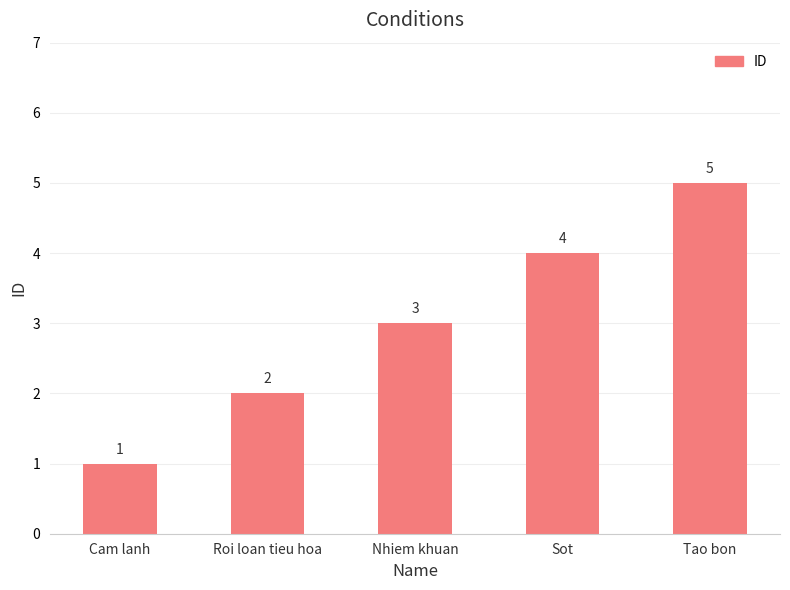

What is the smallest value displayed?

1